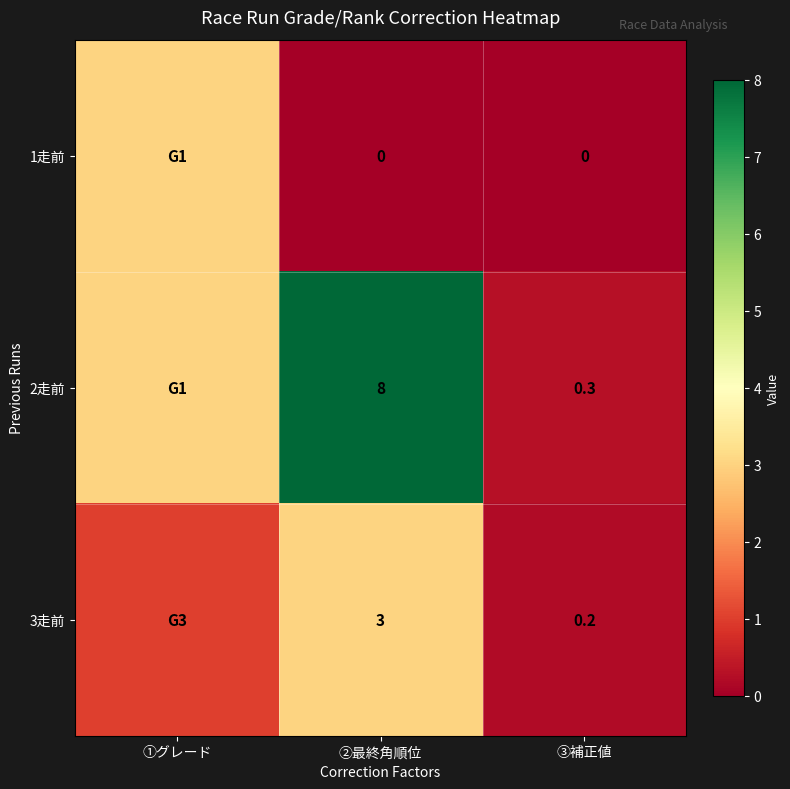

What is the total value across all series at ③補正値?

0.5